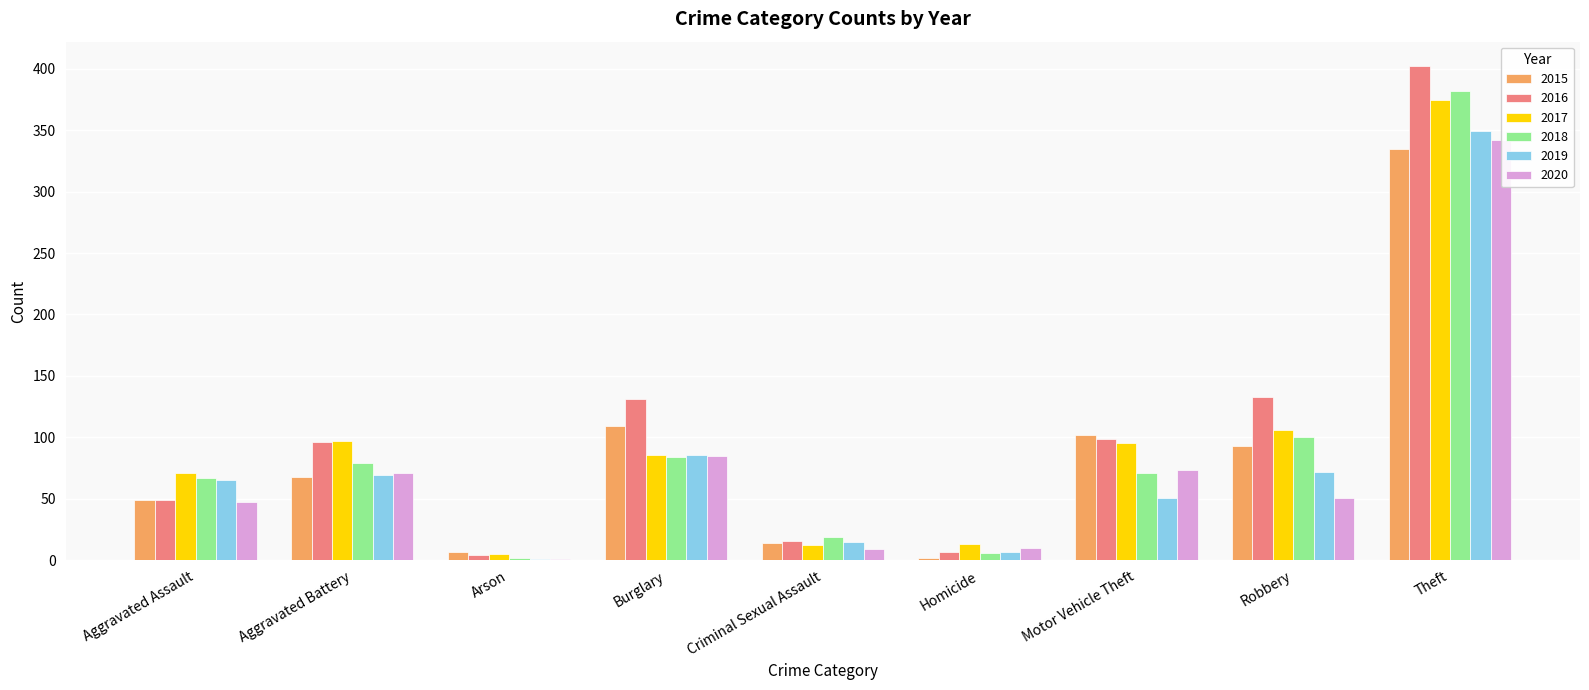

What is the difference between the 2017 values at Motor Vehicle Theft and Criminal Sexual Assault?

83